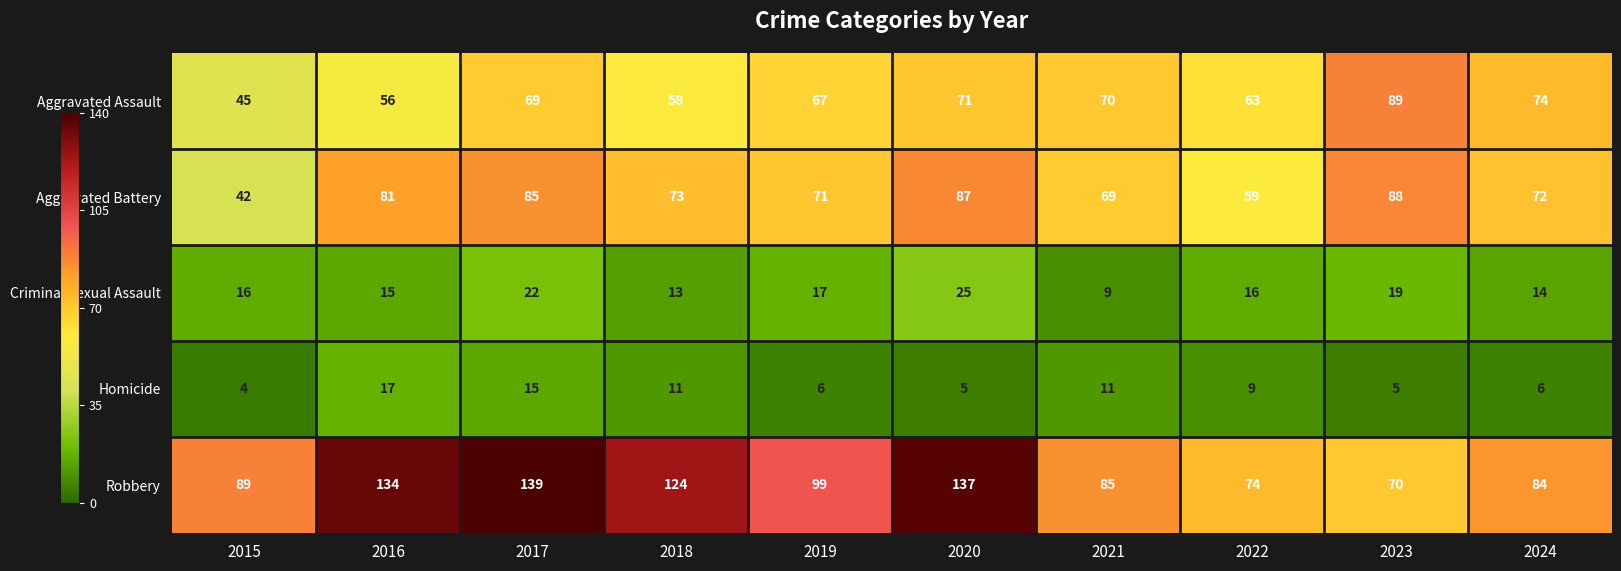

At which label is Criminal Sexual Assault closest to 17?

2019